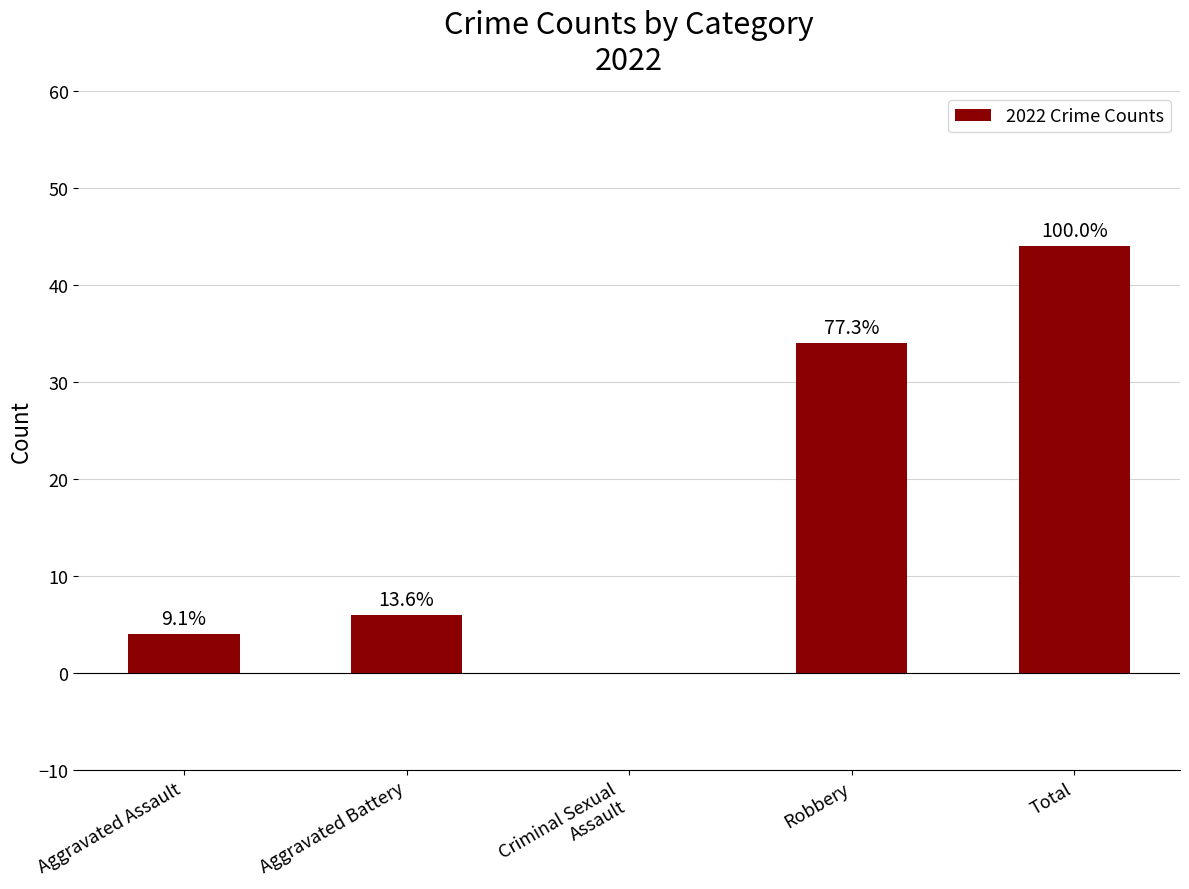

What is the change in value from Aggravated Assault to Robbery?

+30